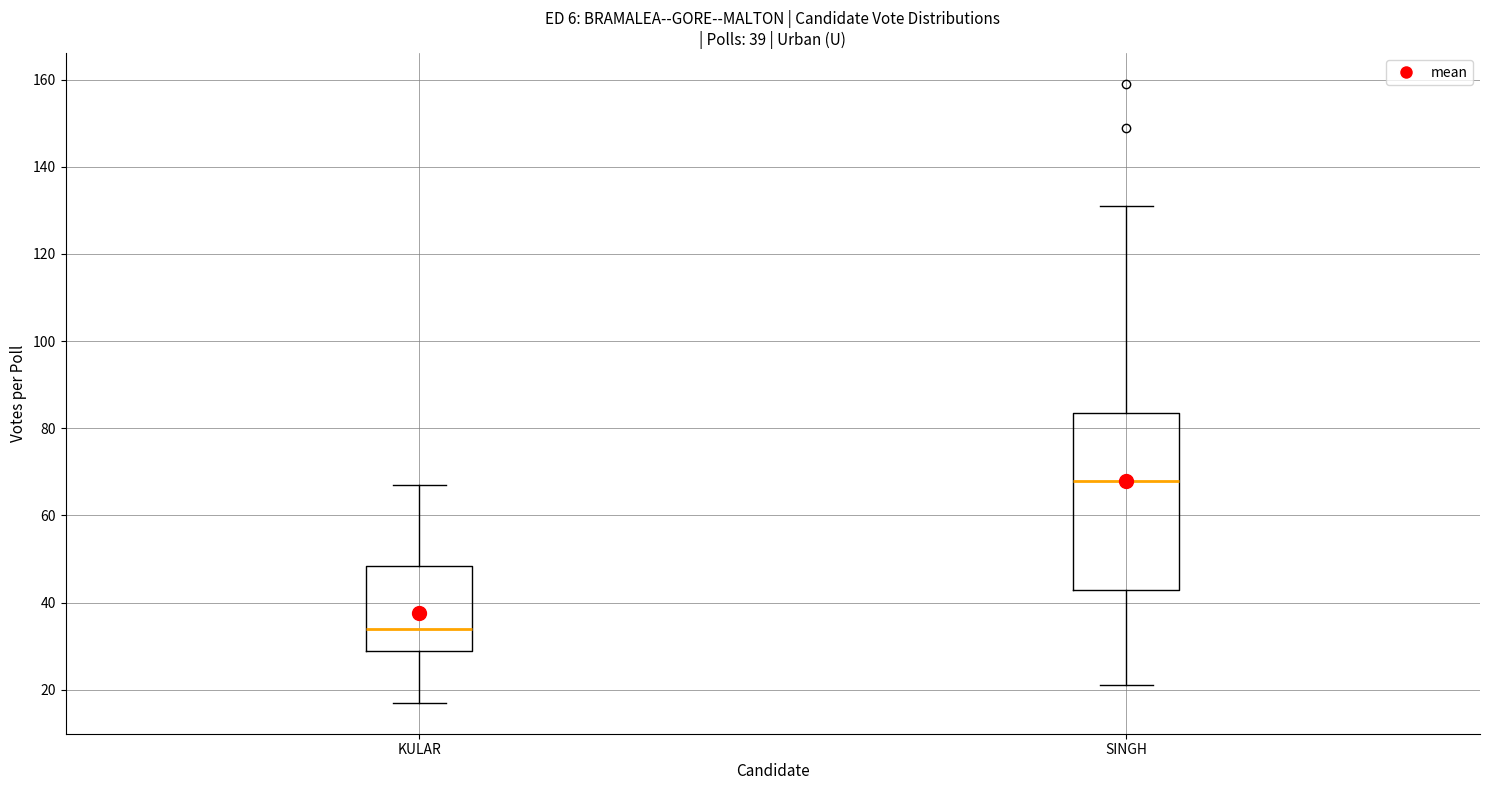

Which box has the highest median line?

SINGH